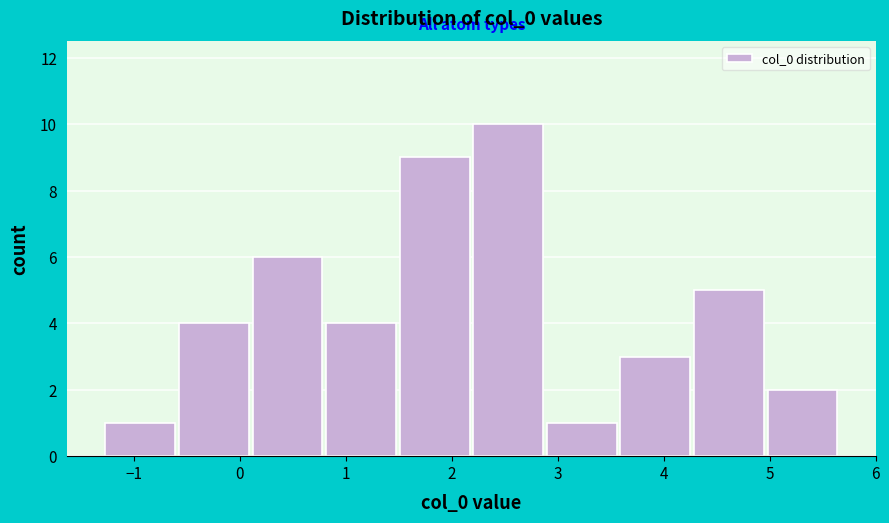

What is the height of the bar covering -0.6 to 0.1 on the x-axis? Neither the bar edges nor the heights are printed on the chart, so give them approximately, as read against the axes.

4